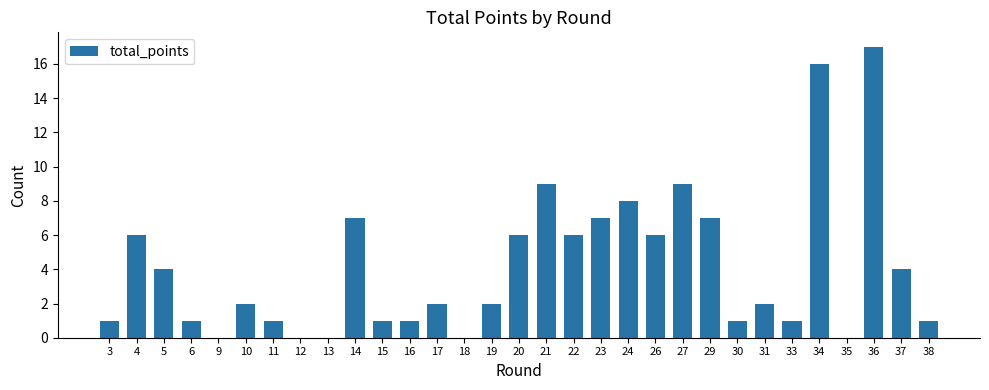

Count the number of categories in the chart.

31